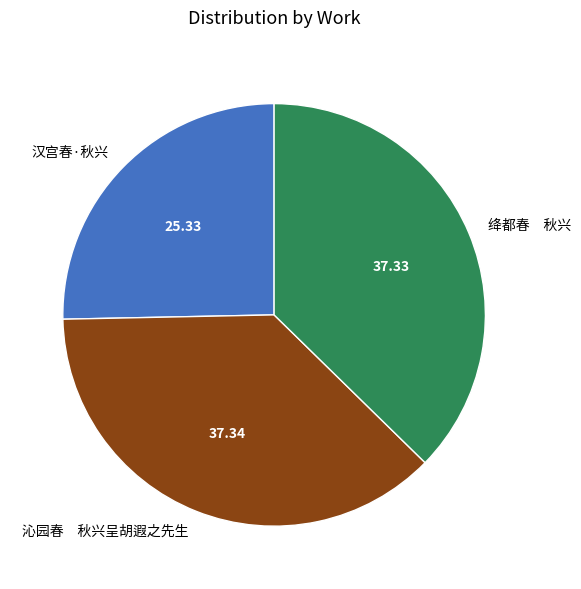

What is the ratio of the value at 汉宫春·秋兴 to the value at 沁园春 秋兴呈胡遐之先生?

0.7